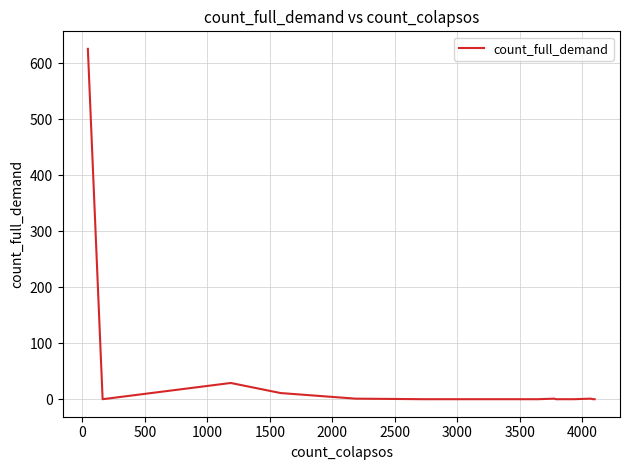

Is this an area chart (filled region under the line)?

No